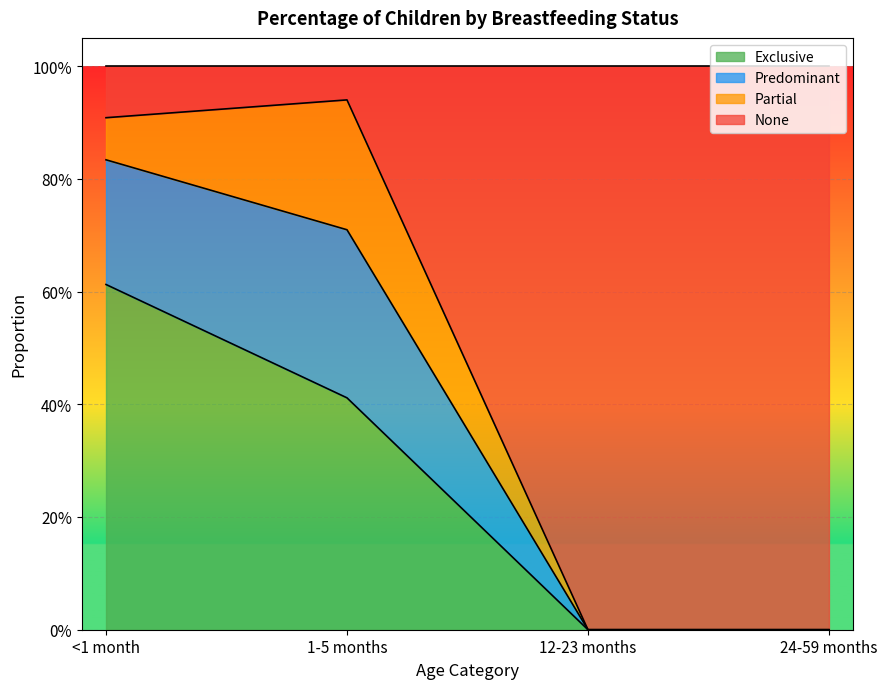

What is the sum of all Exclusive values?

1.0